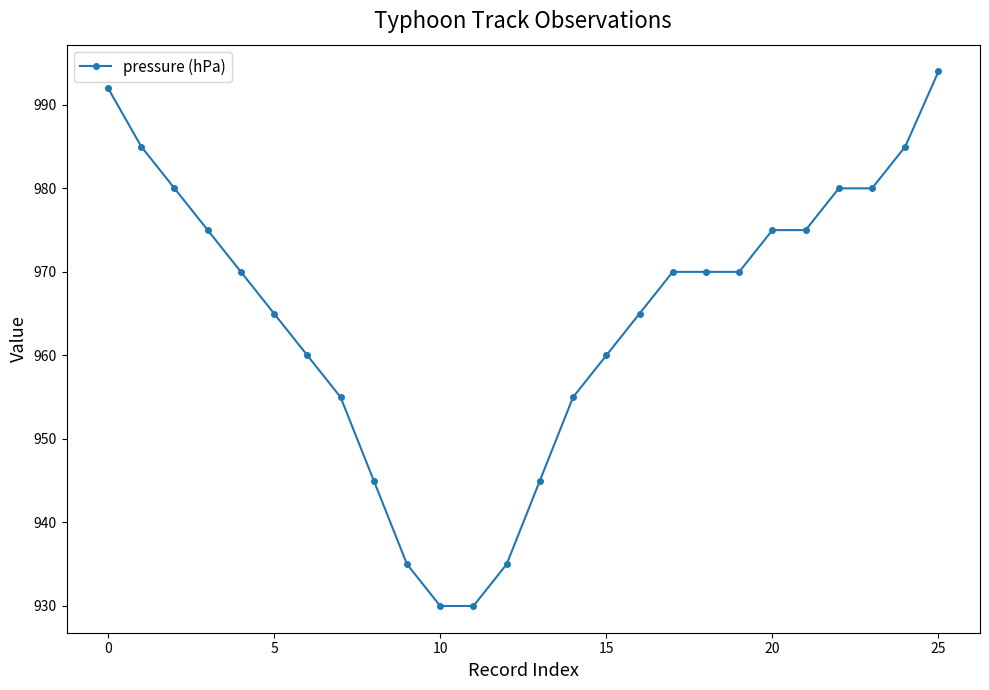

What is the average value?

965